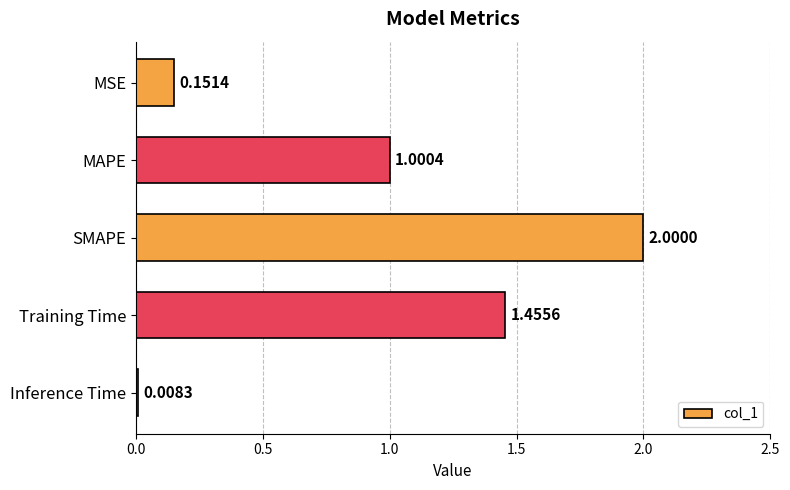

Rank the categories by value from lowest to highest.

Inference Time, MSE, MAPE, Training Time, SMAPE